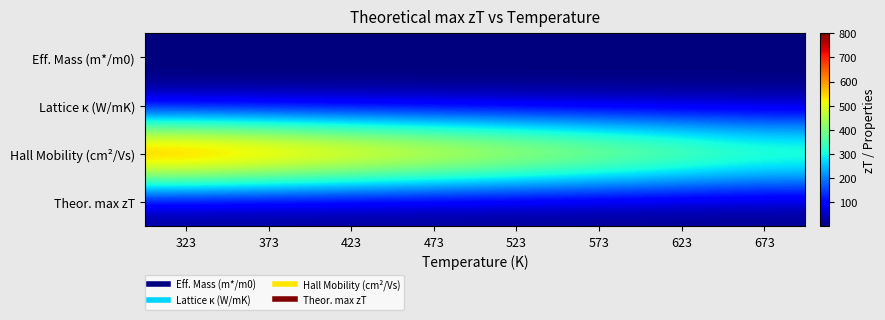

Count the number of categories in the chart.

8